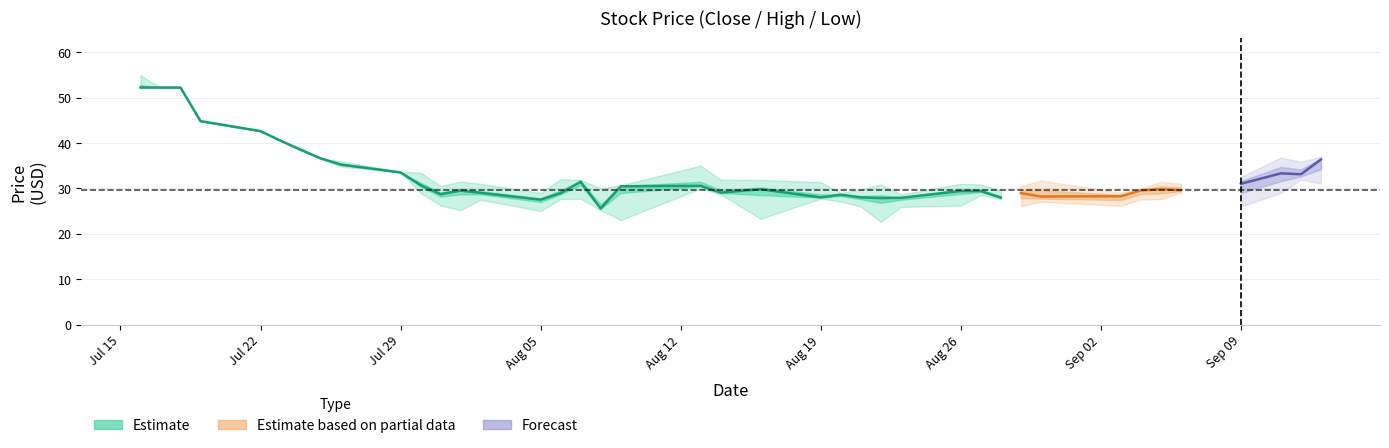

Which label corresponds to the smallest value in the chart?

2019-08-22